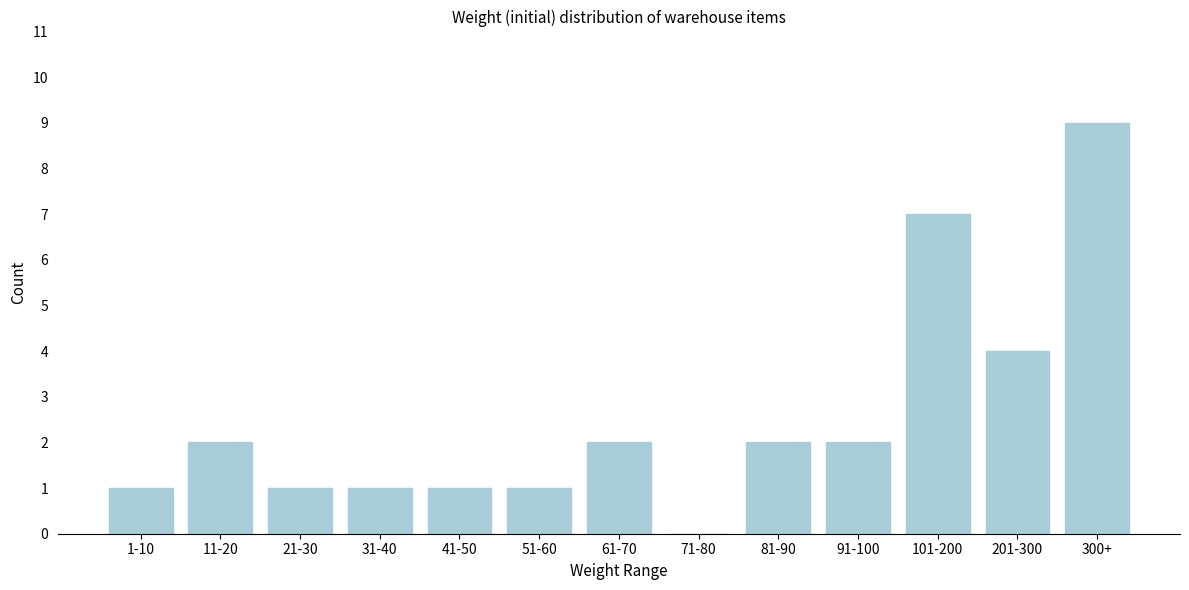

Reading left to right, list all the values displayed in this chart.

1-10=1	11-20=2	21-30=1	31-40=1	41-50=1	51-60=1	61-70=2	71-80=0	81-90=2	91-100=2	101-200=7	201-300=4	300+=9